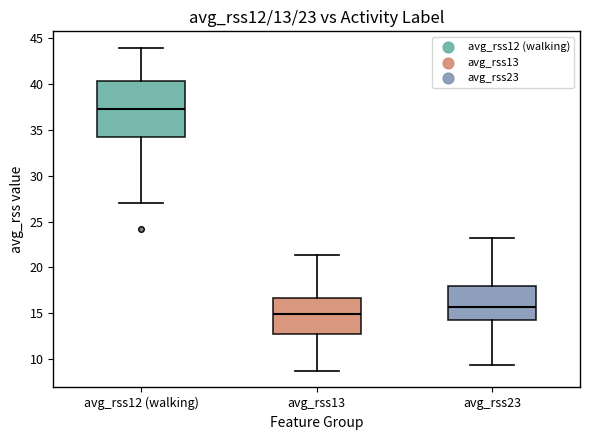

Which box is the tallest, from its lower edge to its upper edge?

avg_rss12 (walking)